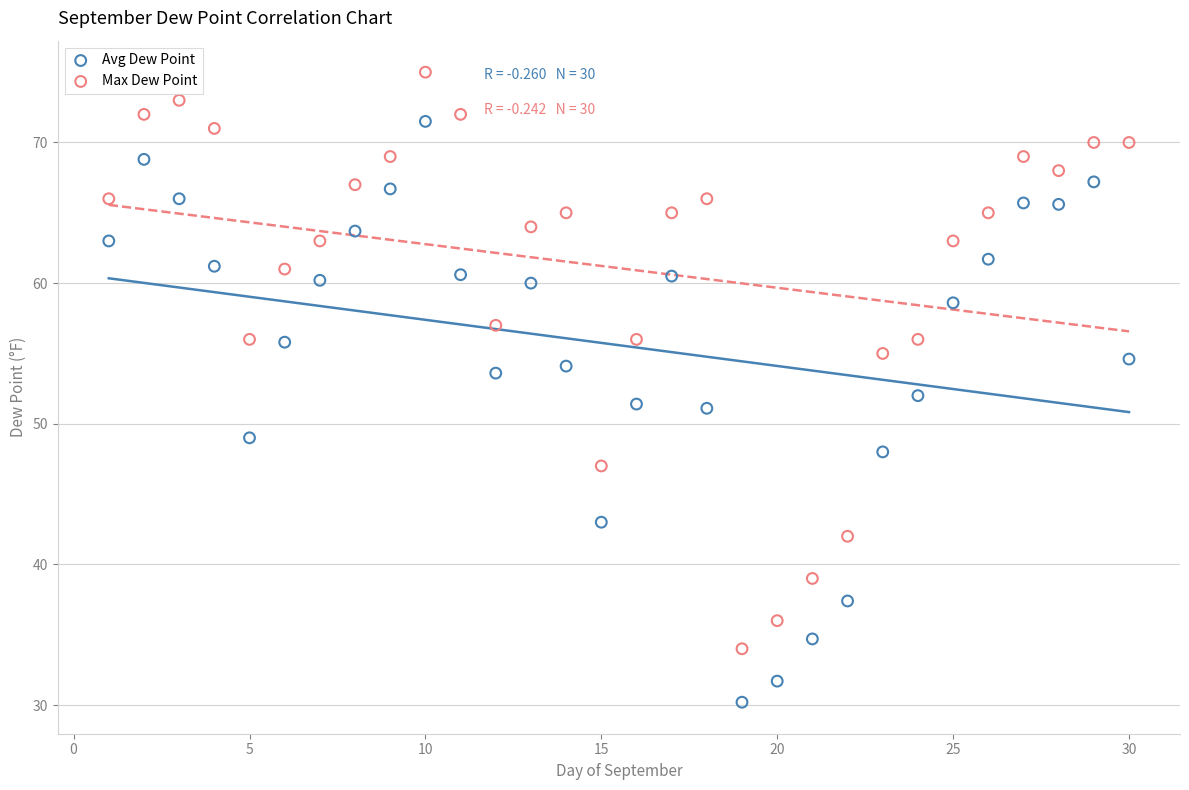

Which series reaches the minimum Y coordinate?

Avg Dew Point